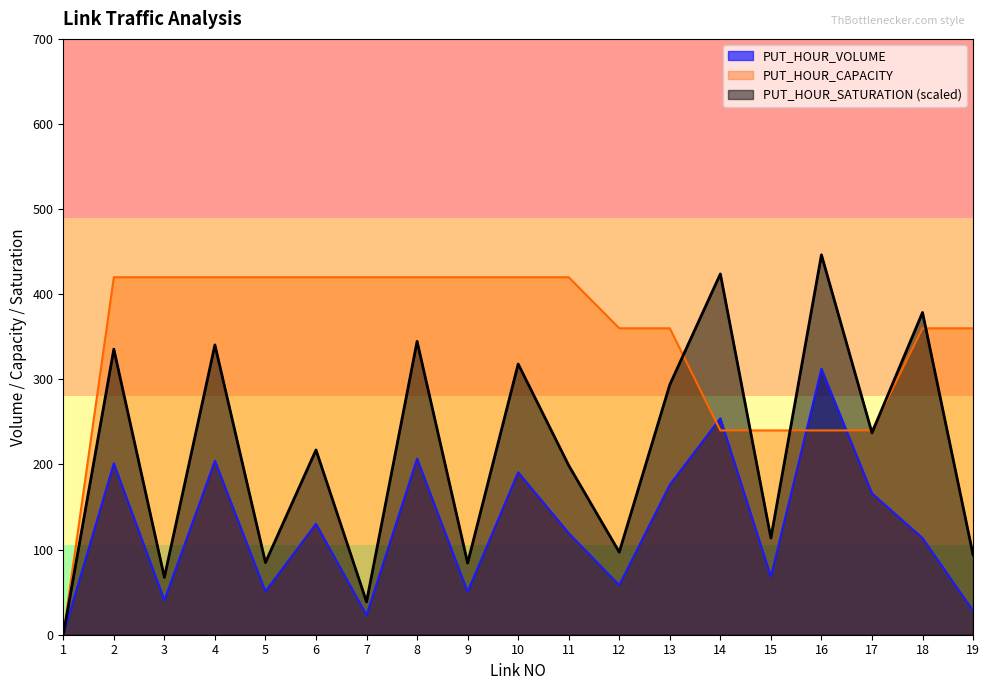

In PUT_HOUR_VOLUME, how many points are lower than both neighbors (excluding endpoints)?

6